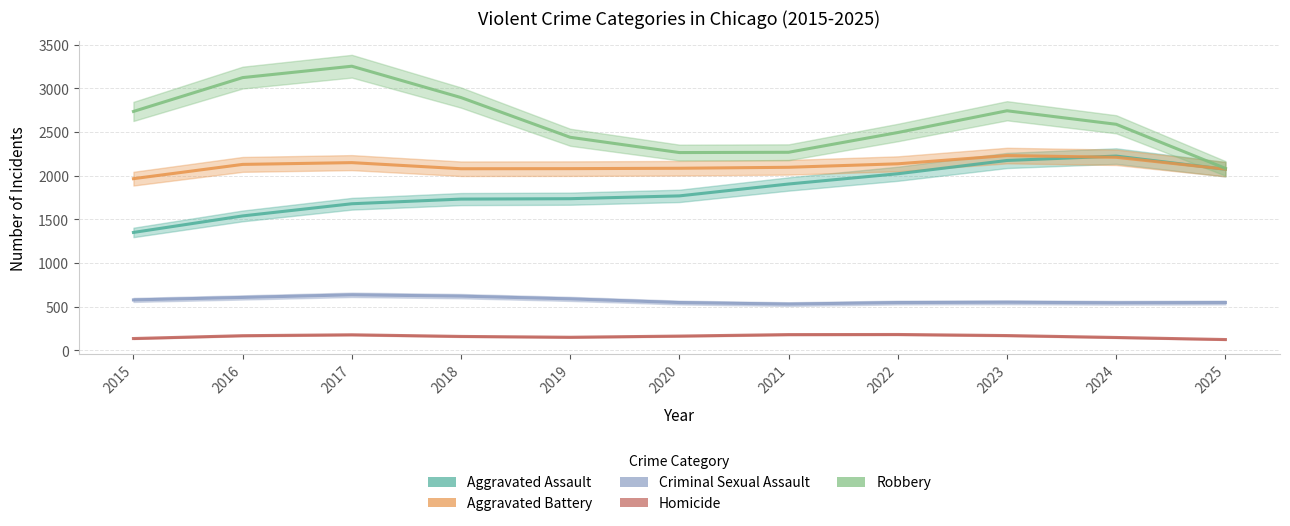

True or false: Aggravated Assault and Criminal Sexual Assault cross at least once.

False